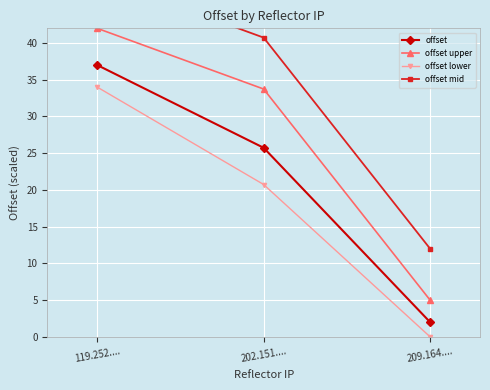

Which series has the largest range (max minus min)?

offset upper